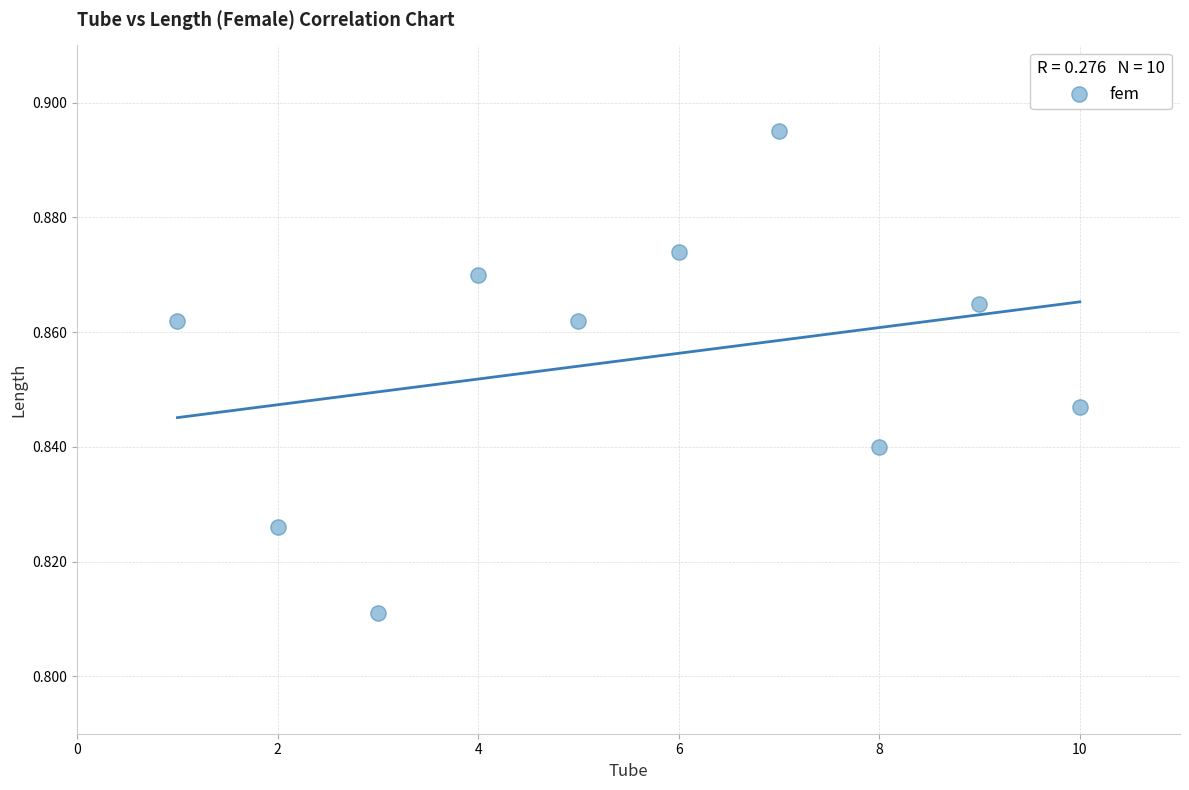

What is the average X value?

5.5